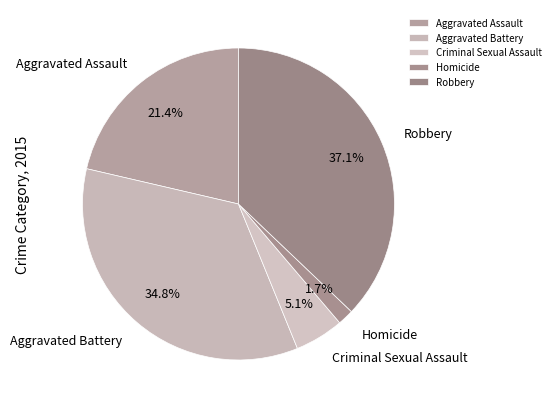

How much of the chart is everything except Aggravated Assault?

78.6%